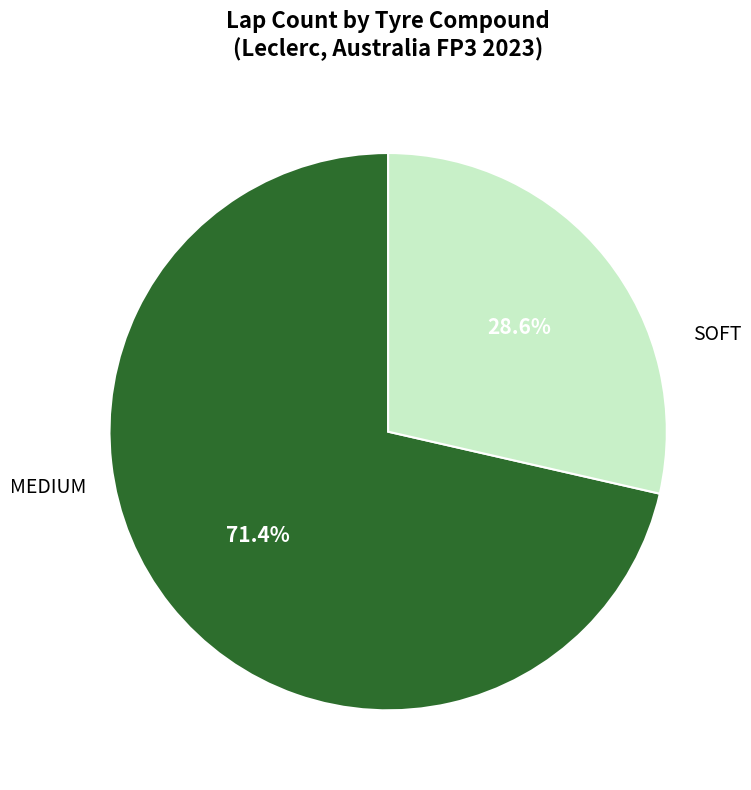

How many segments does this pie chart have?

2